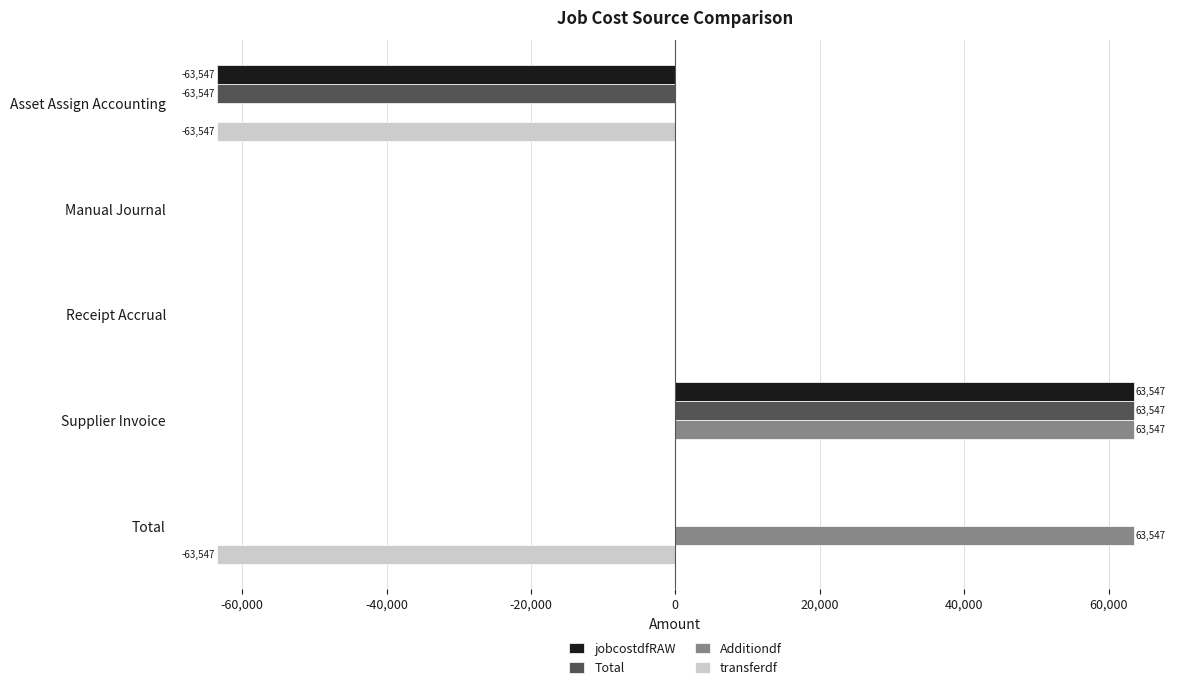

Is it true that jobcostdfRAW equals 0.0 at Receipt Accrual?

True